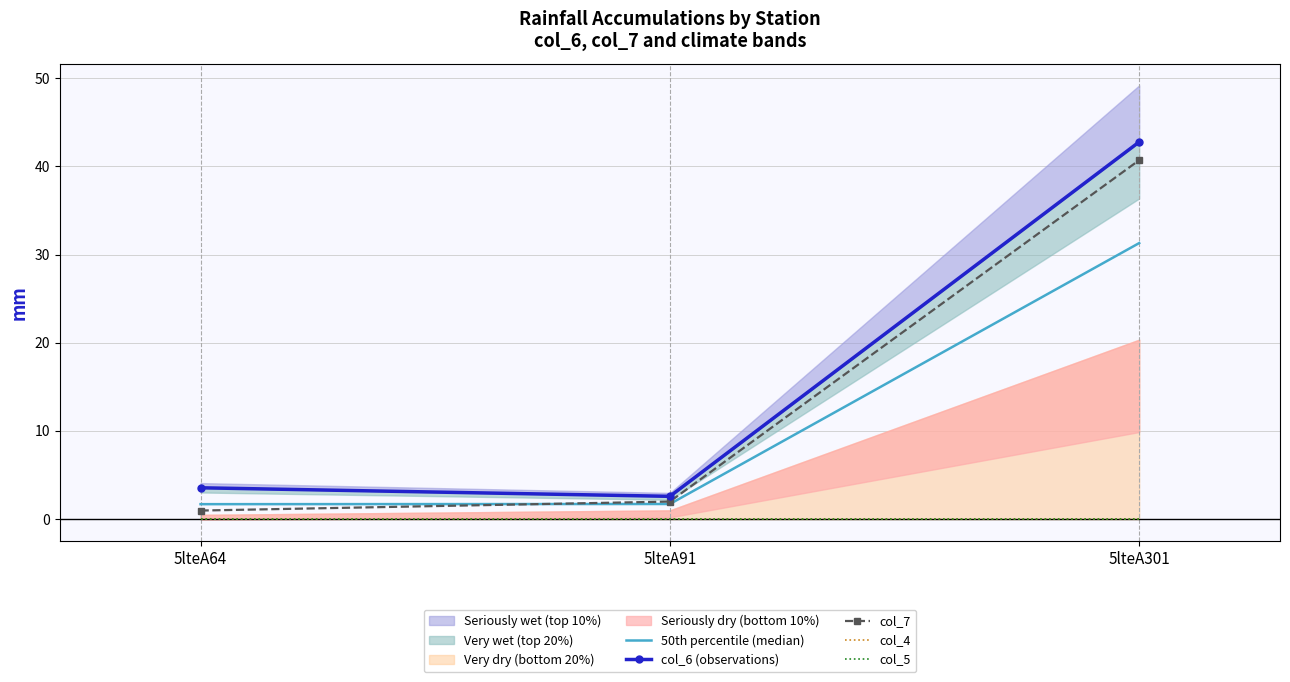

At how many categories does at least one series exceed 12?

1